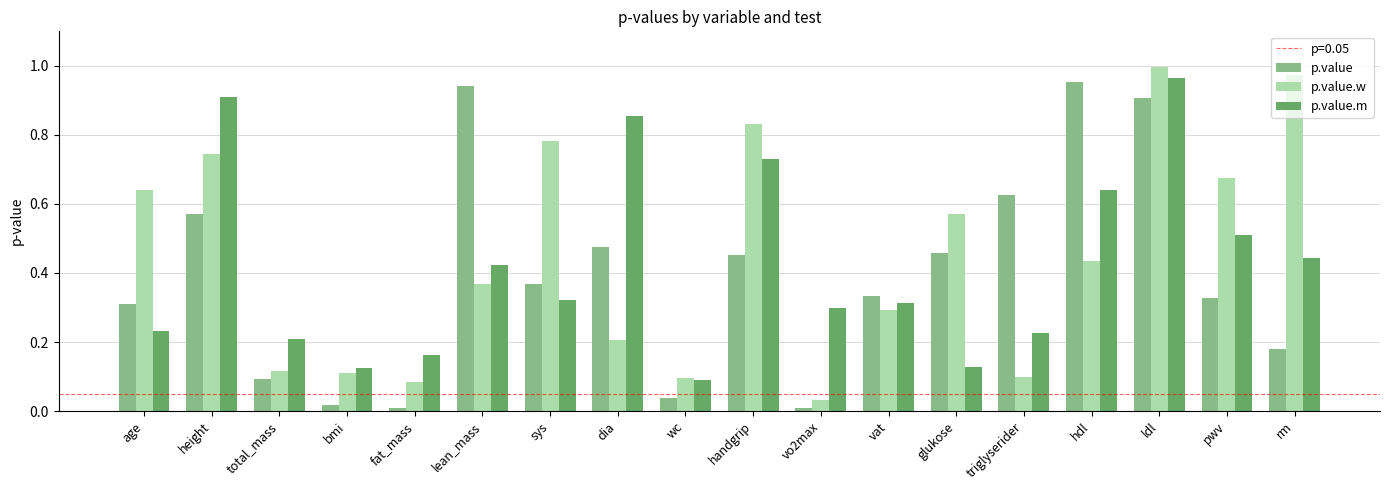

The p.value series shows 0.0 at fat_mass. True or false?

True